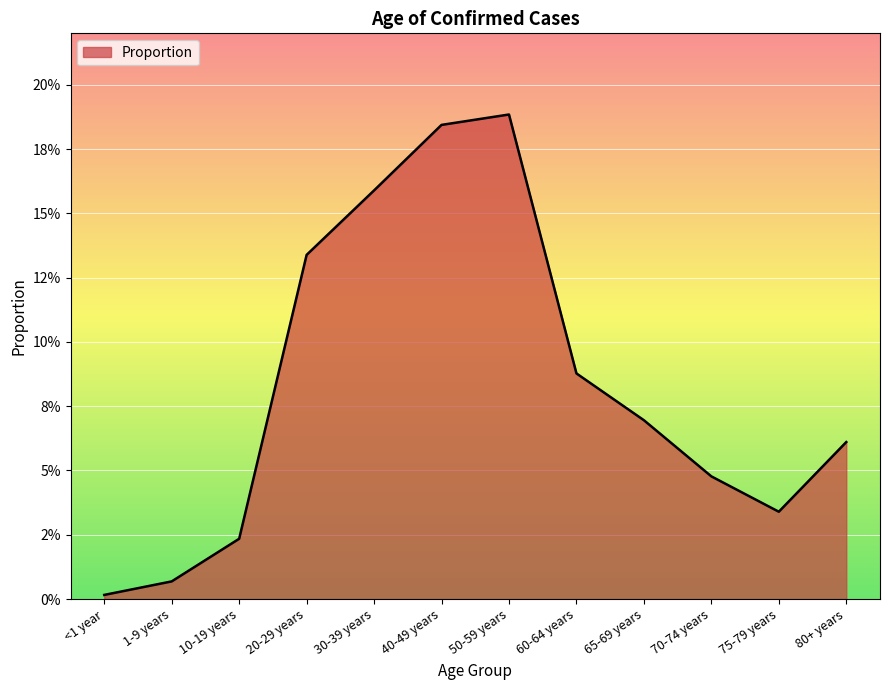

Which has a higher value, 40-49 years or 60-64 years?

40-49 years